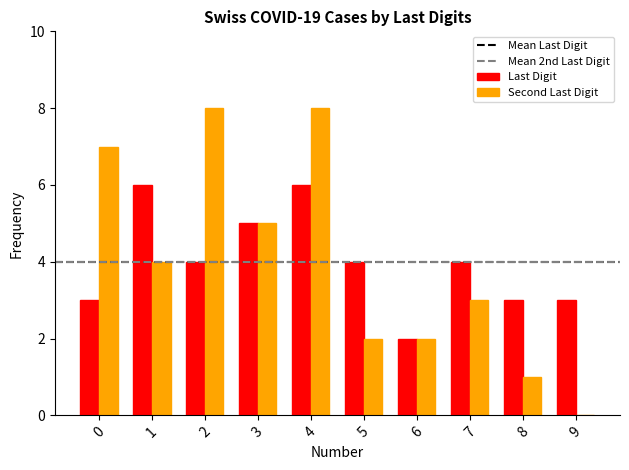

What is the sum of all Last Digit values?

40